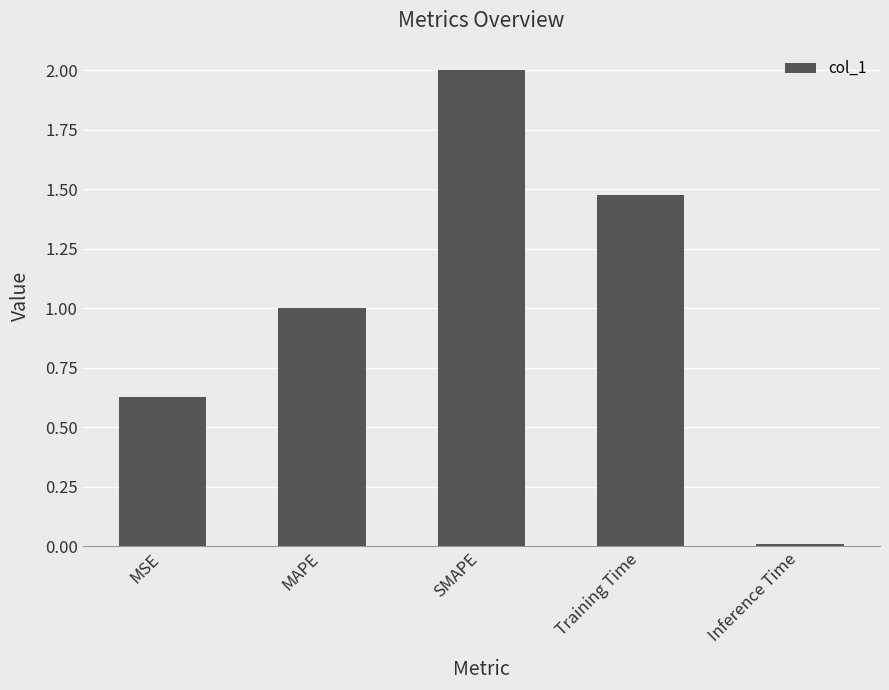

Rank the categories by value from lowest to highest.

Inference Time, MSE, MAPE, Training Time, SMAPE